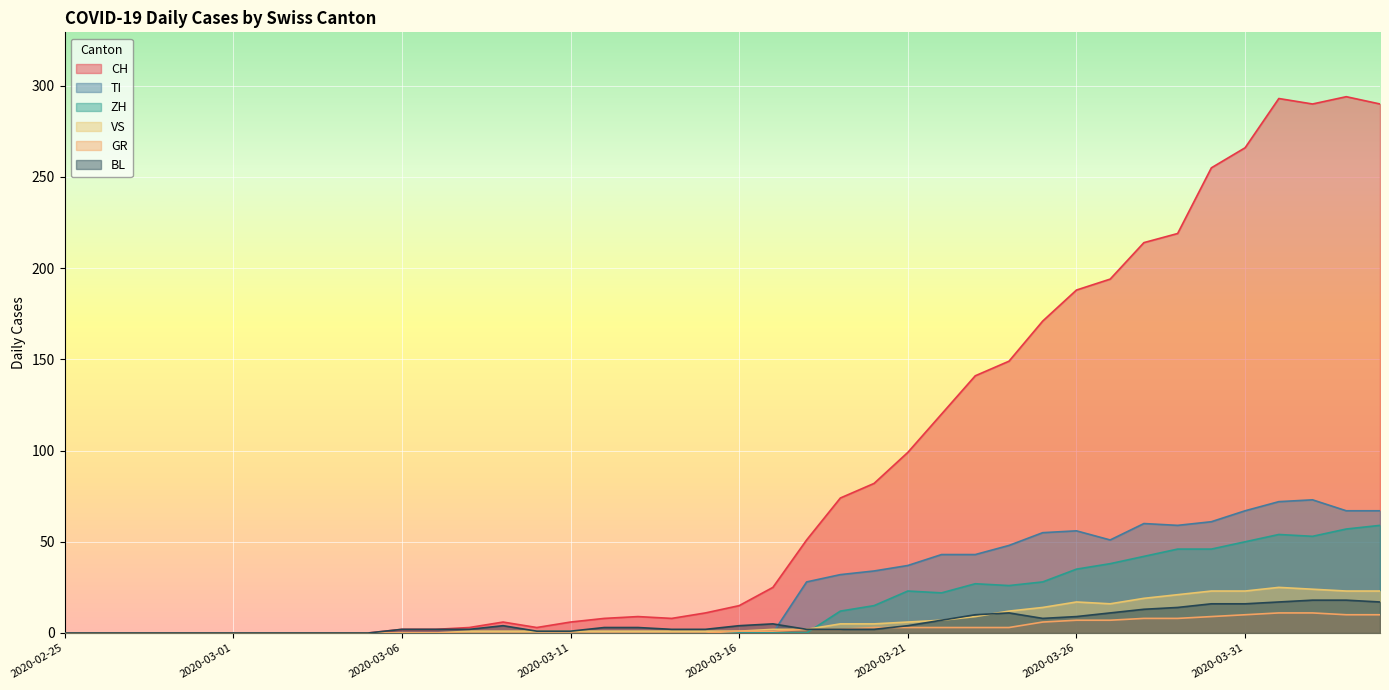

In TI, how many points are lower than both neighbors (excluding endpoints)?

2